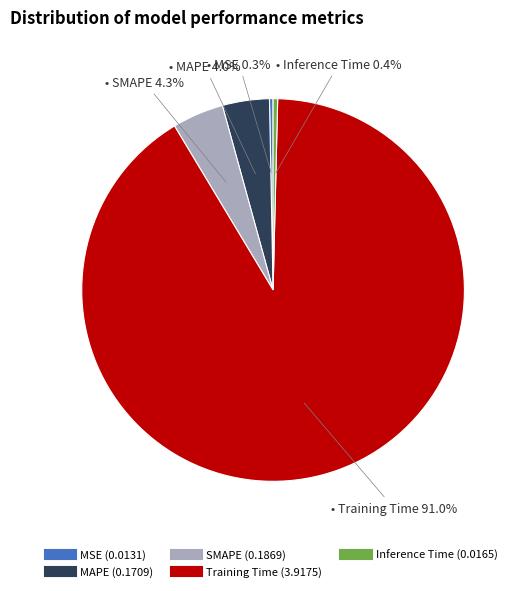

To the nearest percent, what is the combined percentage of Training Time and Inference Time?

91%